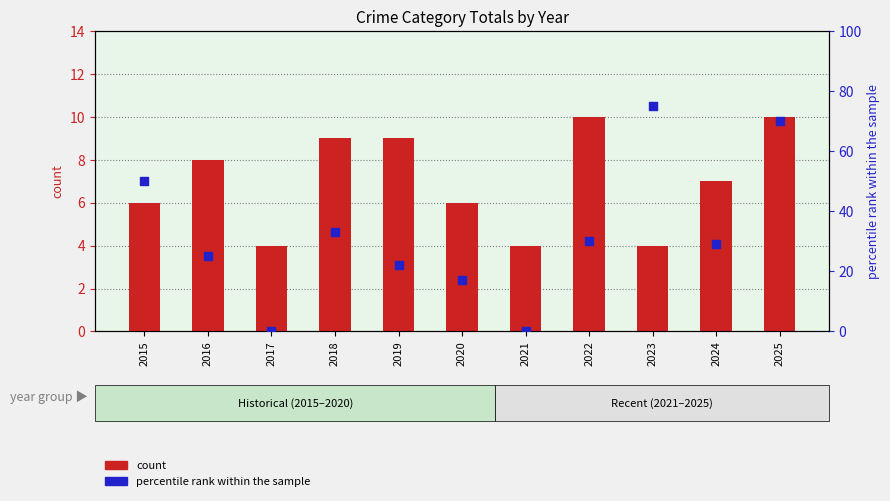

Which series has the largest total across all categories?

percentile rank within the sample